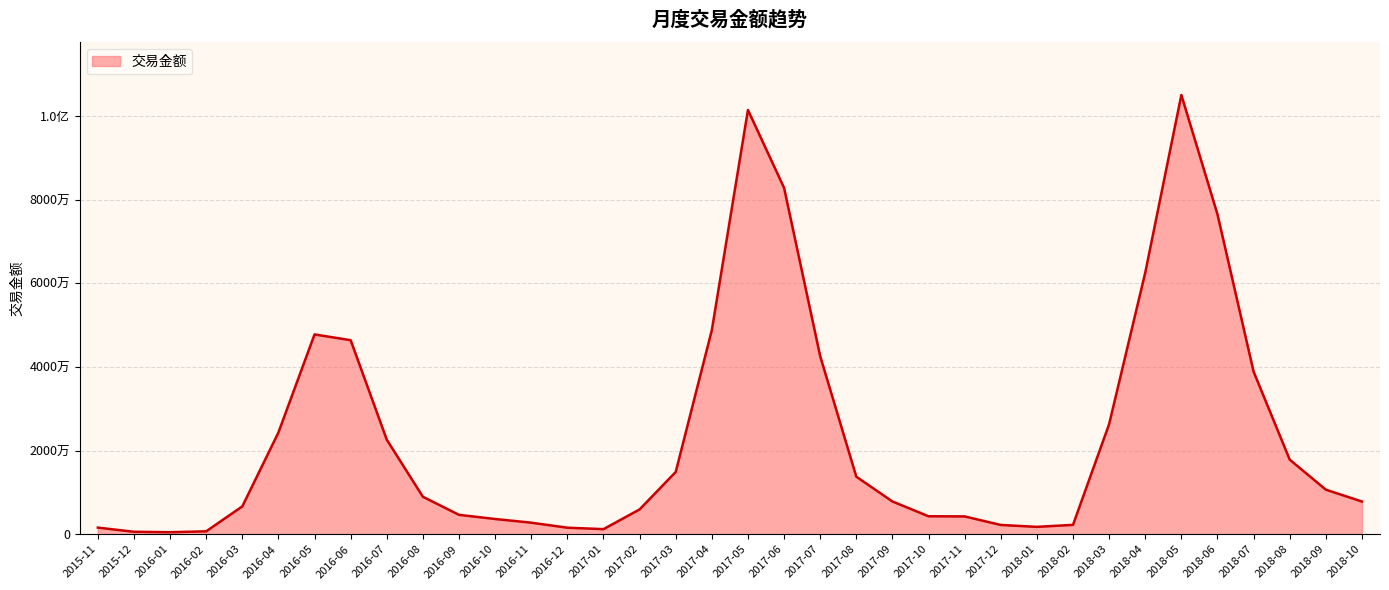

How many distinct data groups are displayed?

1